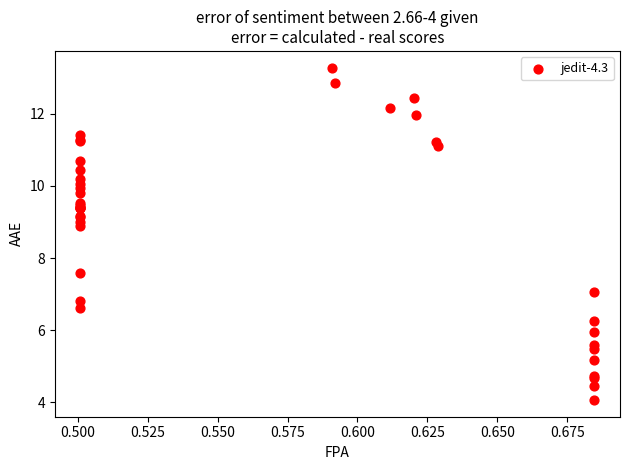

What Y value in the scatter plot is closest to 8?

7.6